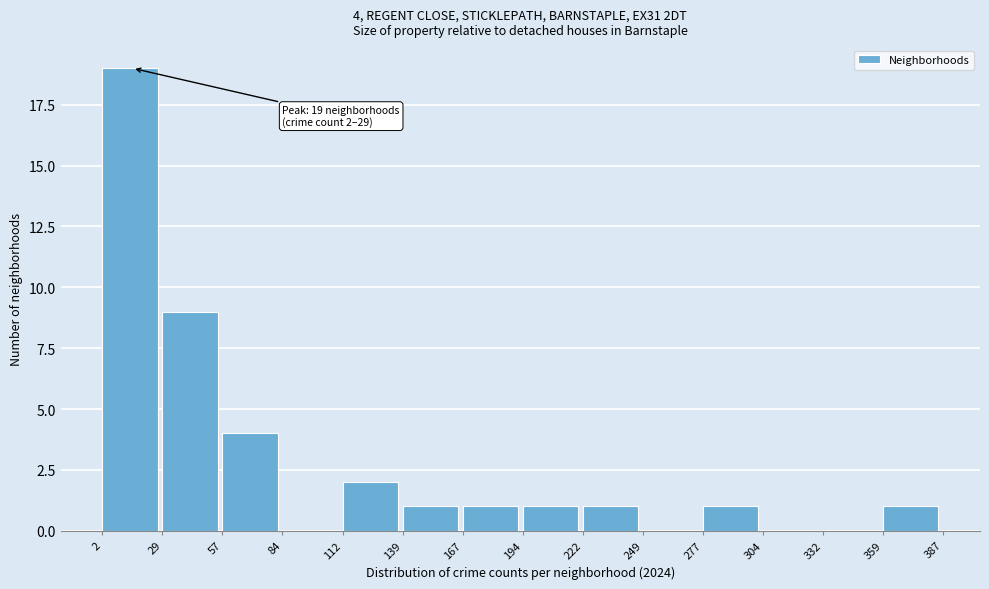

Over which range of the x-axis is the bar tallest?

2 to 29